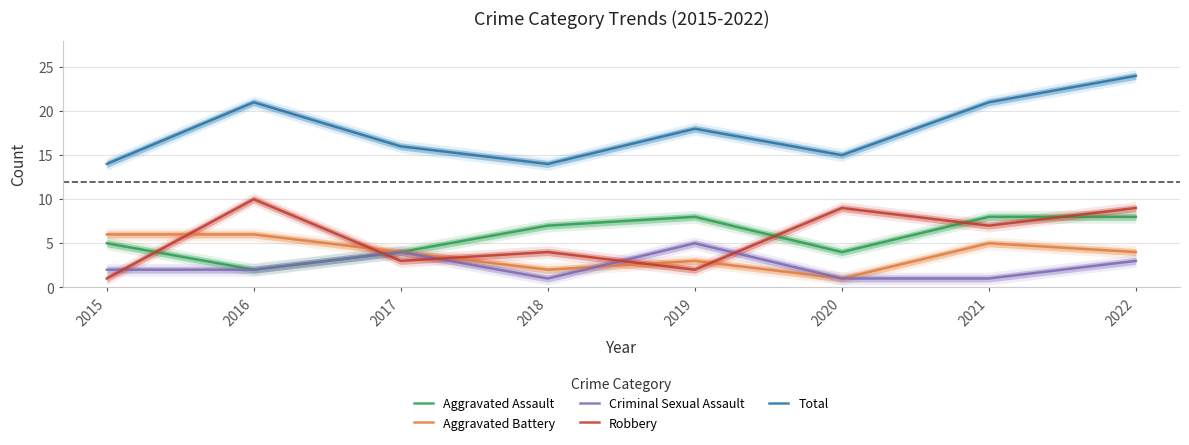

Is the value of Aggravated Assault at 2020 greater than the value of Total at 2019?

No